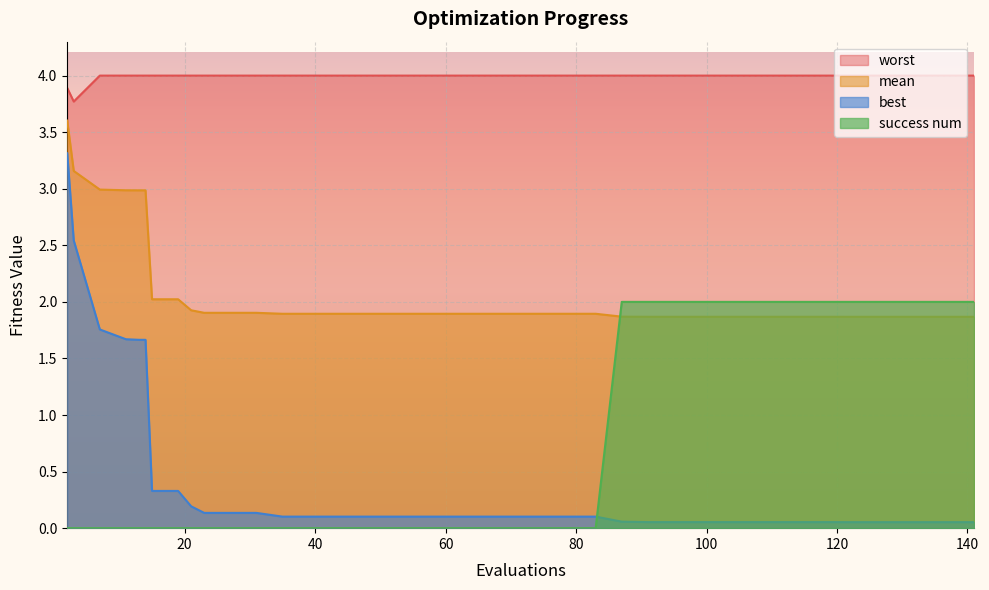

What is the maximum value shown in the chart?

4.0